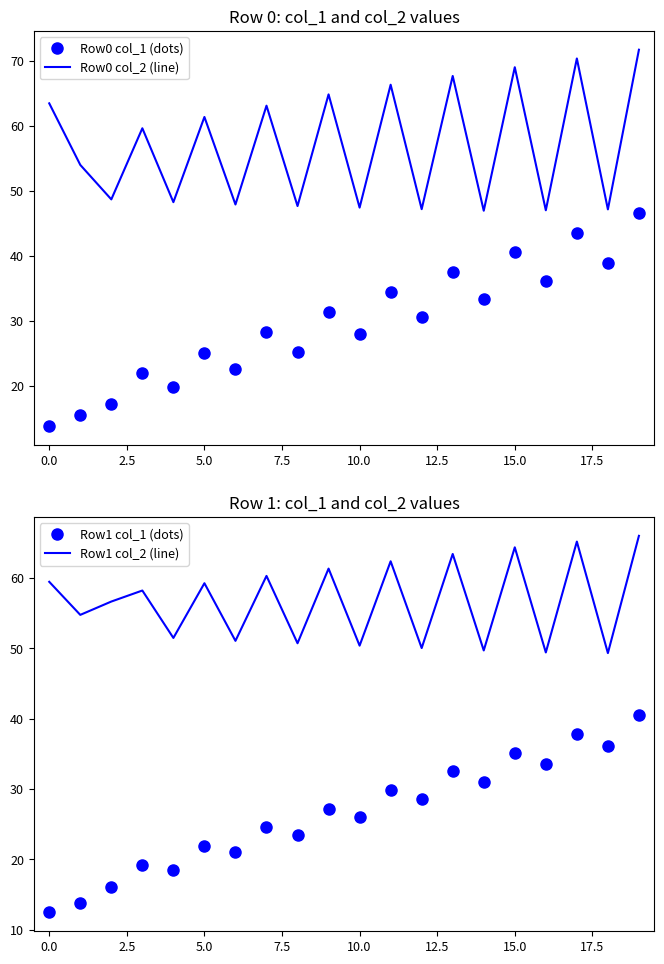

What is the highest value of the Row0 col_1 (dots) series?

46.5